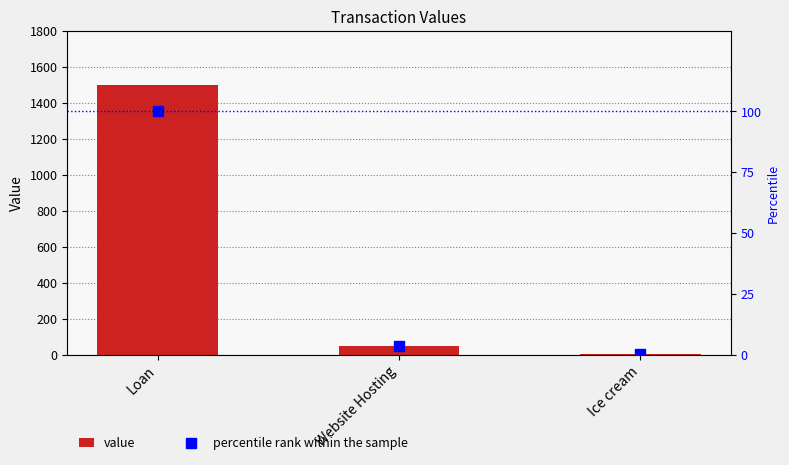

The value series shows 2417.6 at Loan. True or false?

False